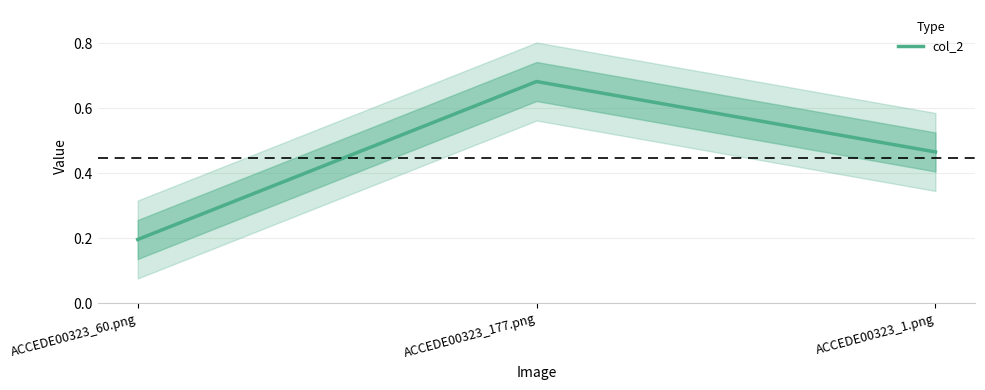

Which label corresponds to the smallest value in the chart?

ACCEDE00323_60.png